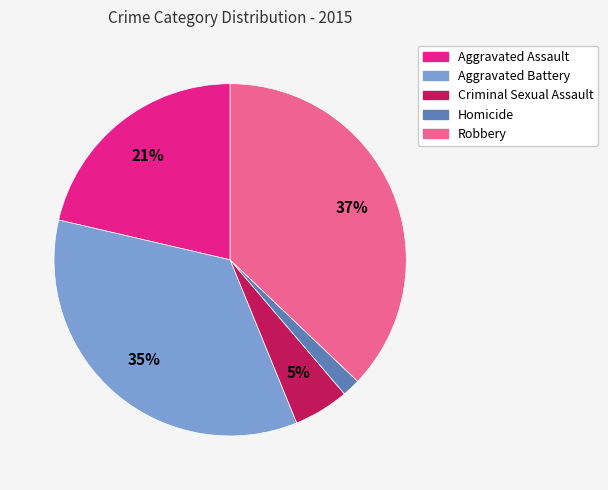

Does any single category account for the majority?

No